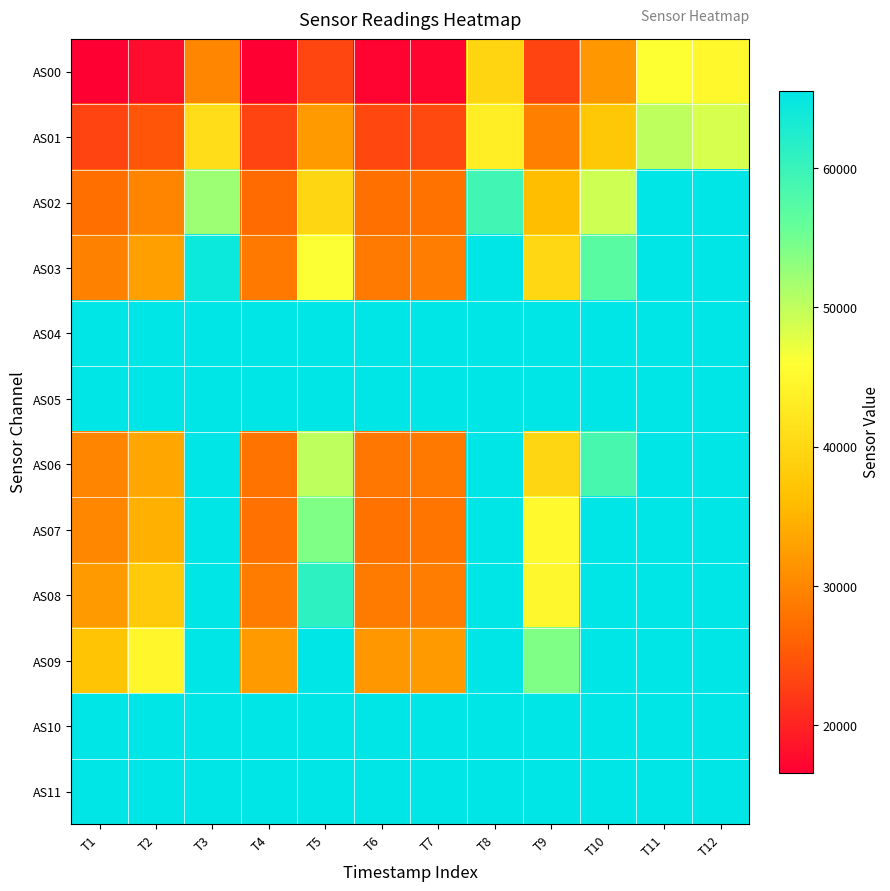

At T1, list the series in order from largest to smallest.

AS04, AS05, AS10, AS11, AS09, AS08, AS07, AS06, AS03, AS02, AS01, AS00